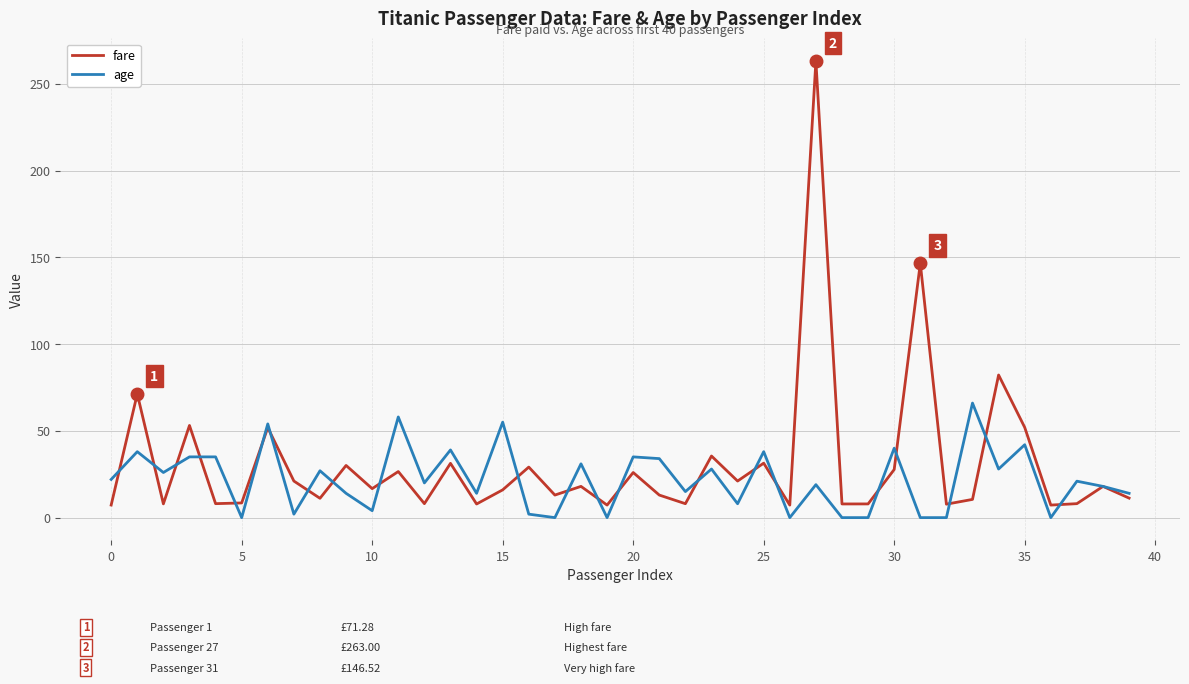

Which series has the widest spread of values?

fare